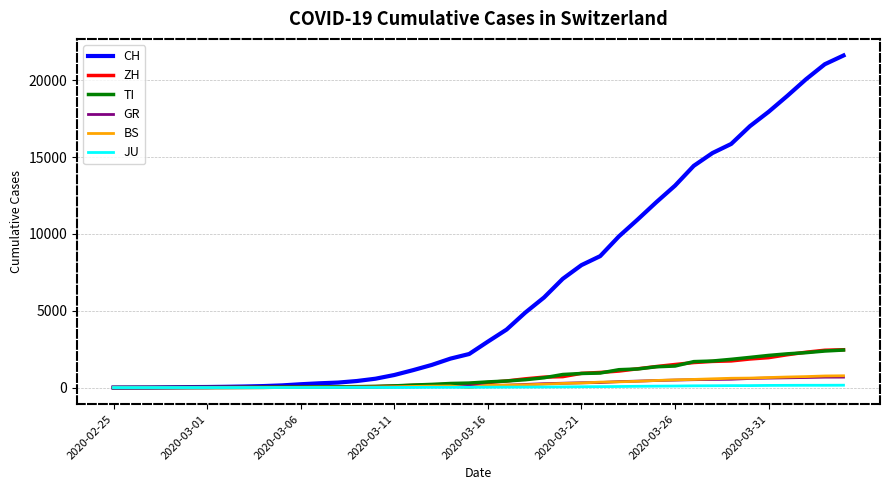

Does the chart display data point markers on the line(s)?

No